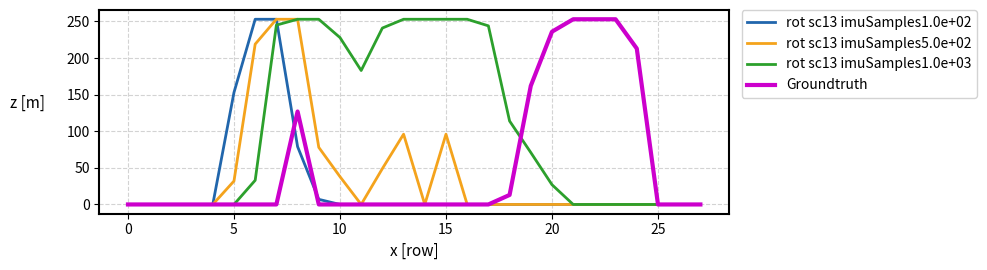

What is the maximum value shown in the chart?

253